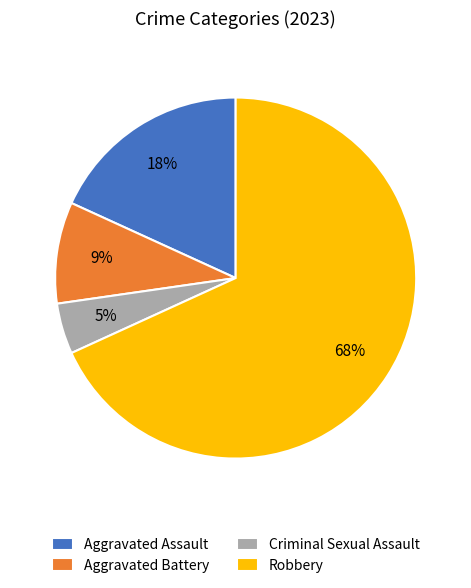

To the nearest percent, what is the difference between the Robbery and Aggravated Assault slice percentages?

50%